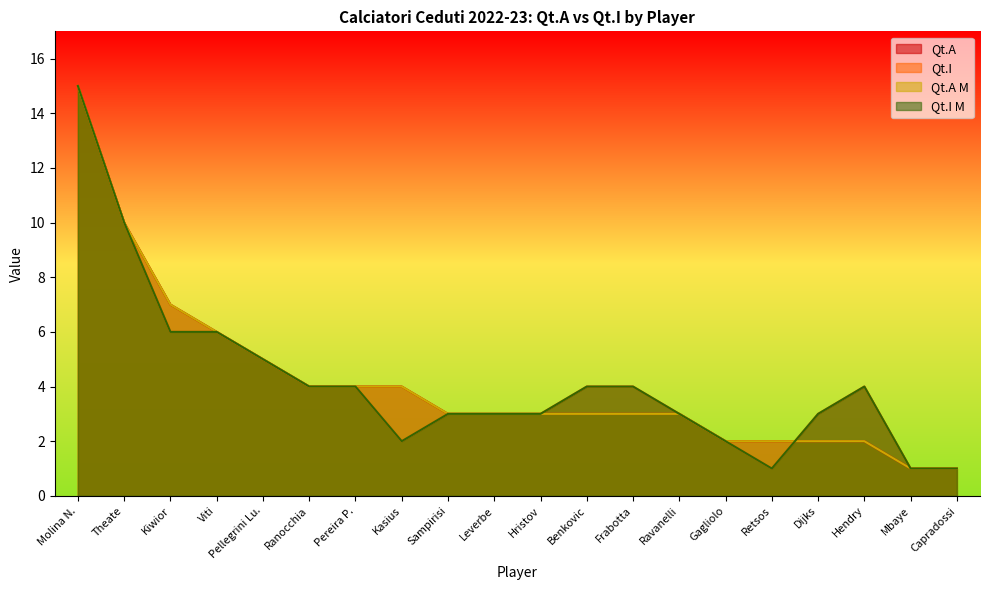

What is the value of the Qt.A M point at the 16th from the left?

2